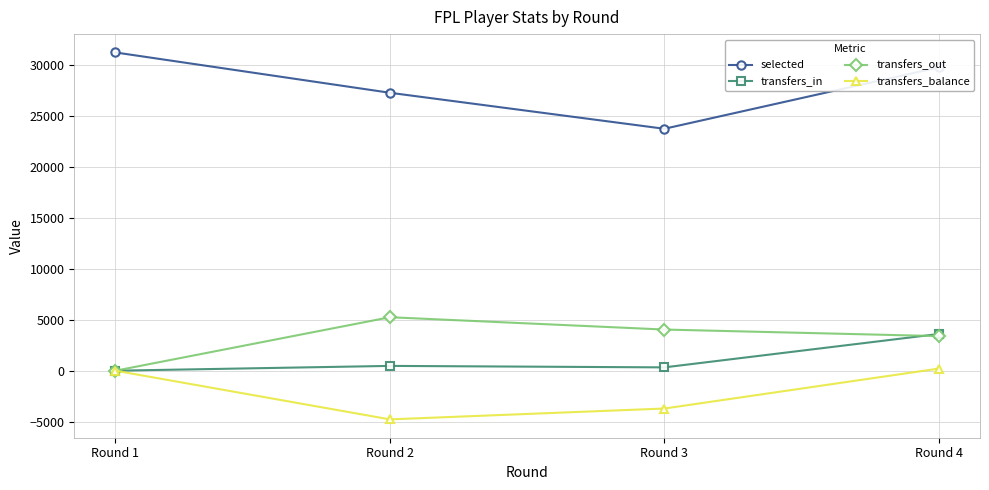

Which category has the lowest value across all series?

Round 2